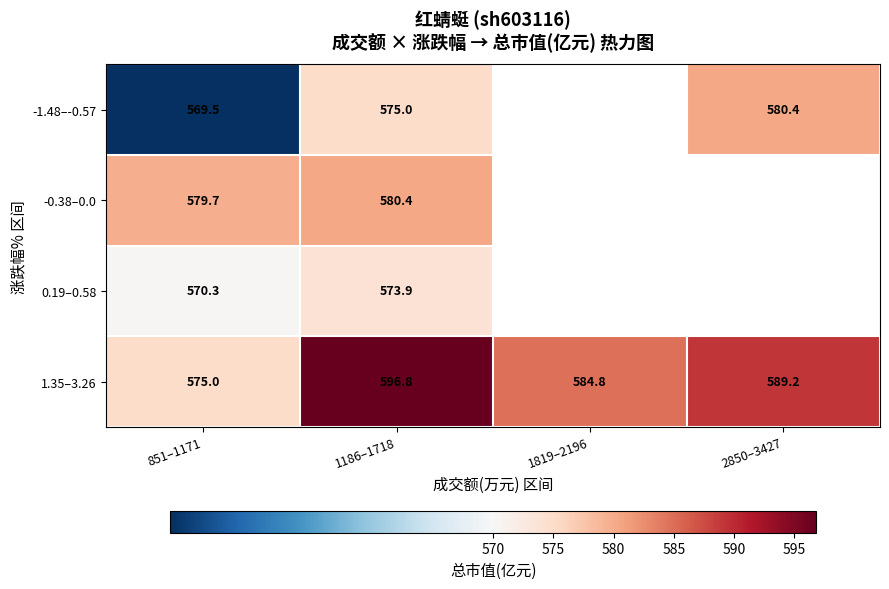

Which category has the lowest value across all series?

851–1171